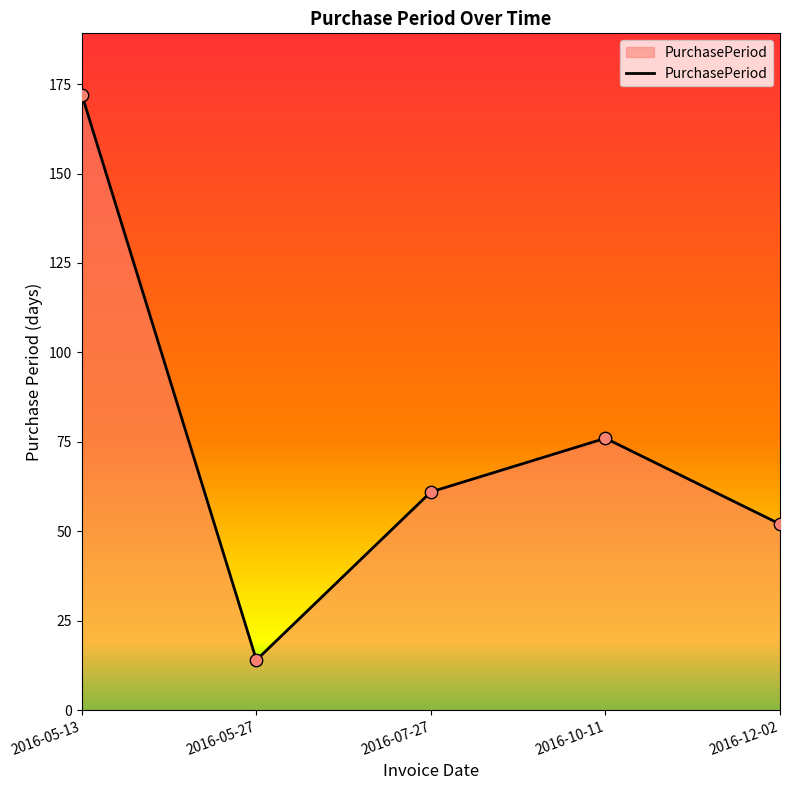

Which has a higher value, 2016-07-27 or 2016-12-02?

2016-07-27